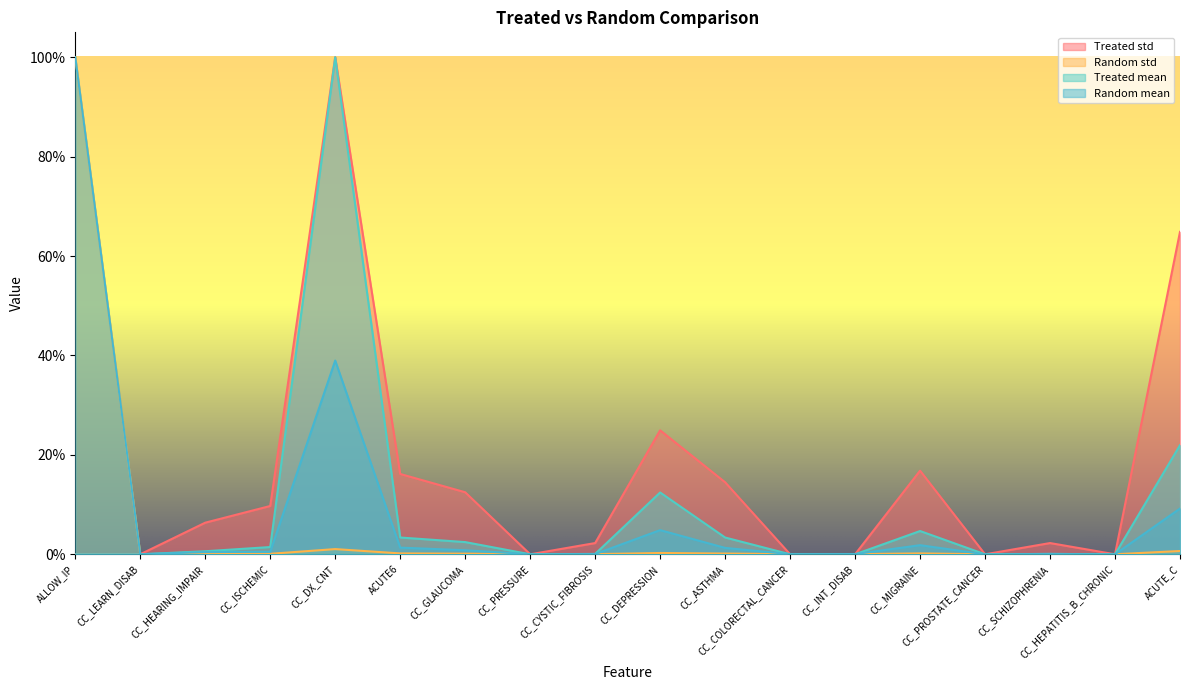

Which series has the largest range (max minus min)?

Treated std